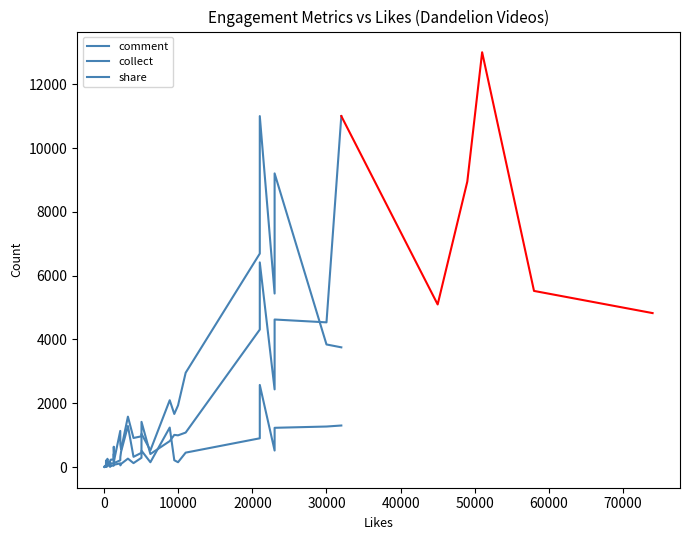

What is the difference between the second highest and minimum values in the share series?

6408